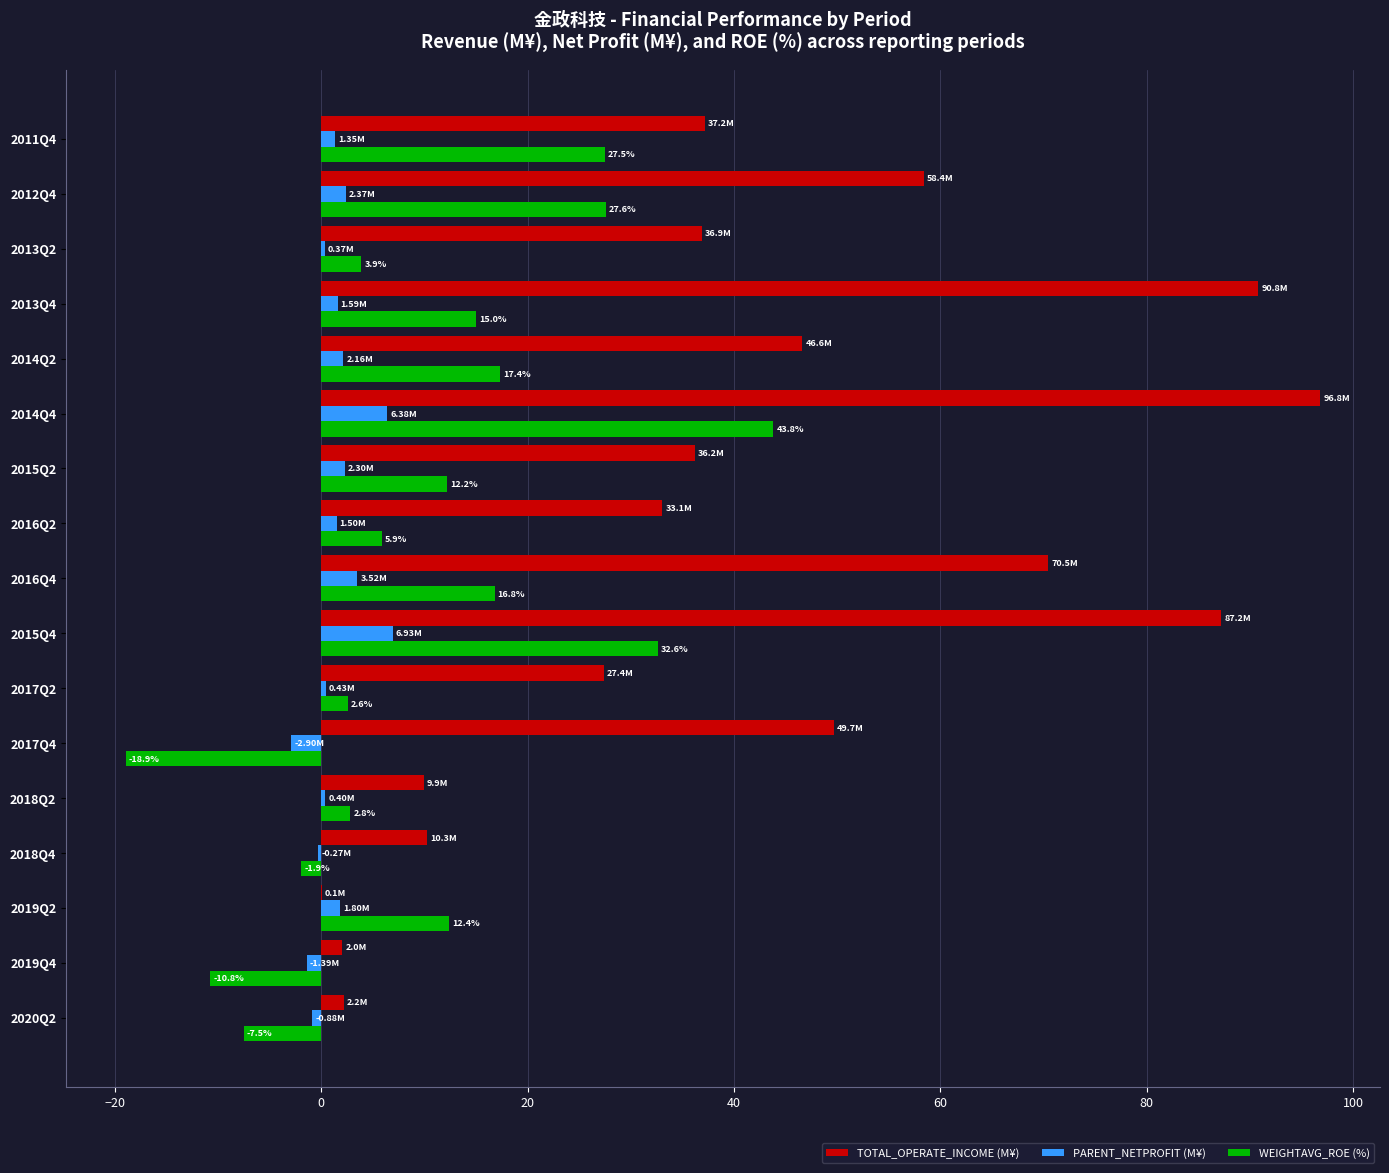

Between 2020Q2 and 2014Q2, which series saw the biggest shift?

TOTAL_OPERATE_INCOME (M¥)